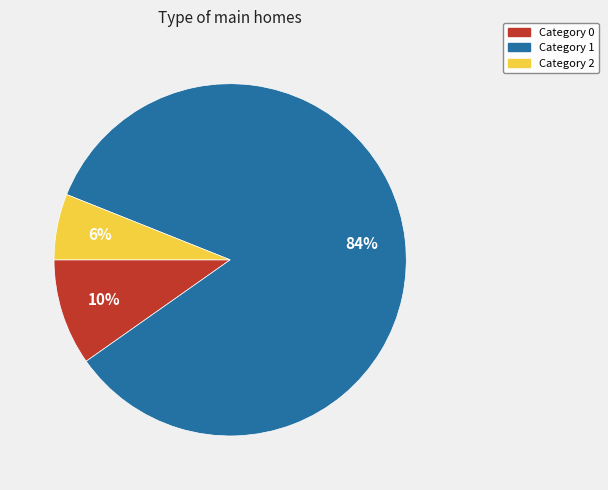

How many segments does this pie chart have?

3